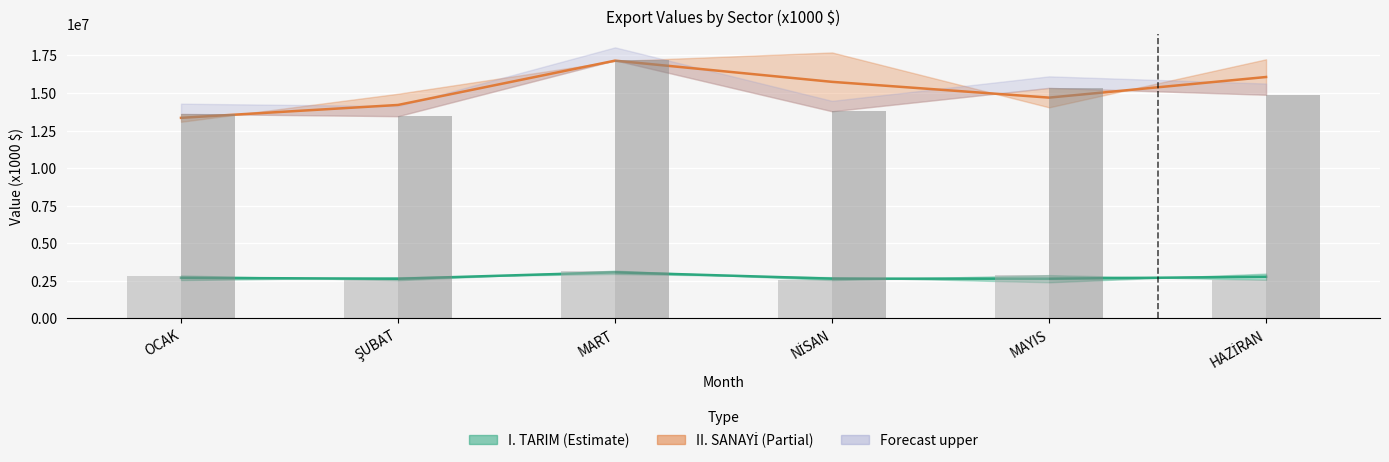

What is the sum of all I. TARIM midline values?

16491618.0